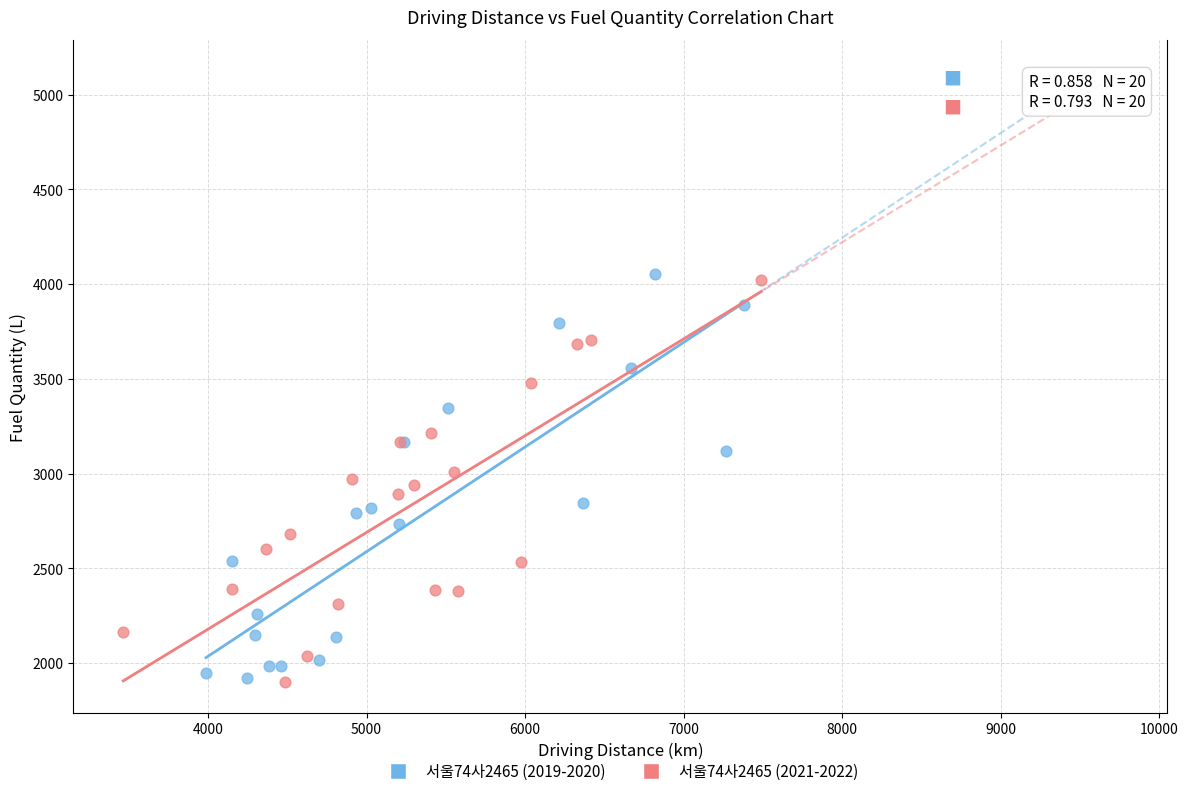

Which series reaches the maximum Y coordinate?

서울74사2465 (2019-2020)